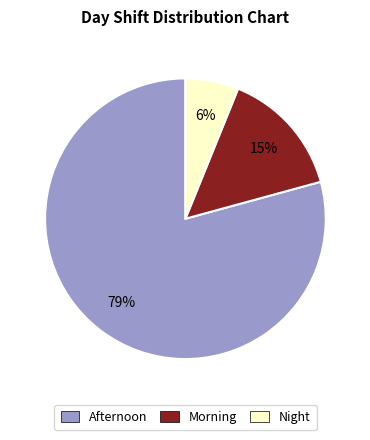

True or false: Night accounts for 1% of the total.

False